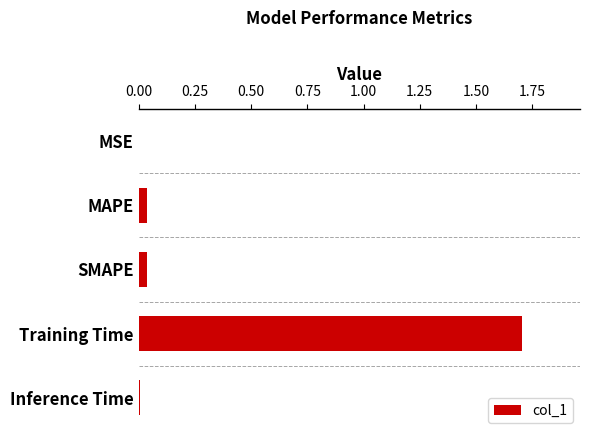

True or false: the data shows 0.0 at MAPE.

True